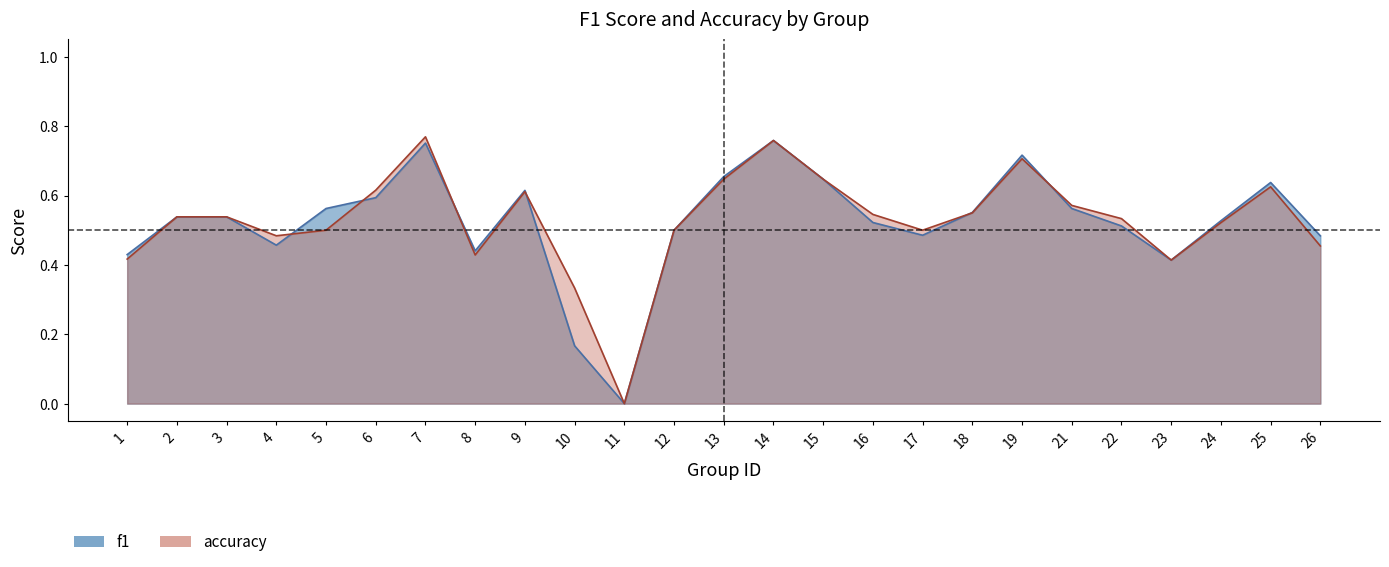

How many f1 values are between 0 and 1?

25